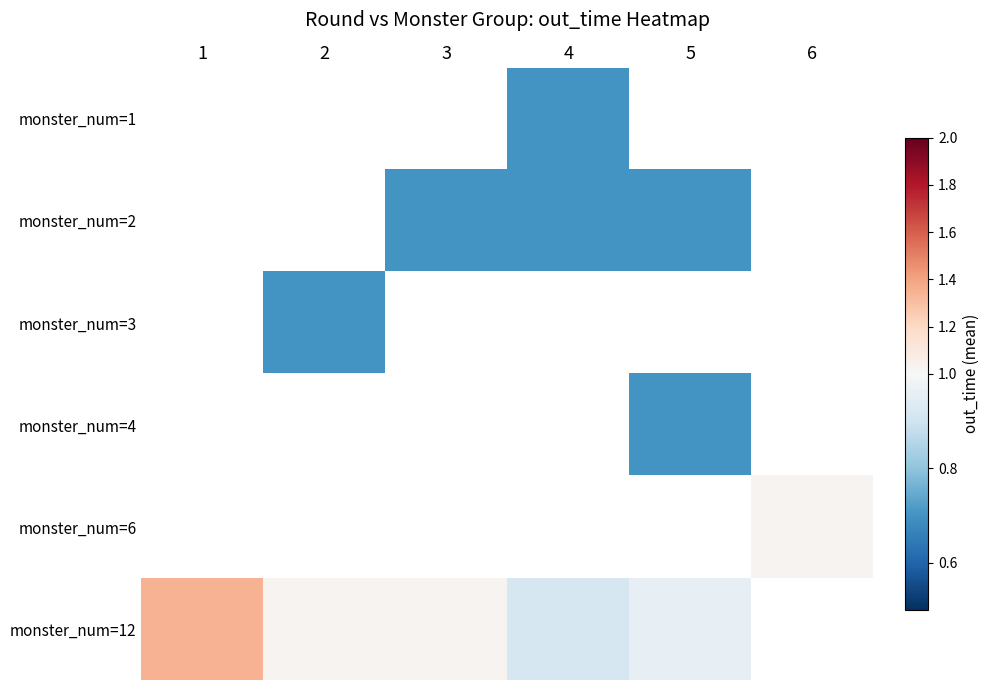

Which has a higher value, 4 or 3?

3